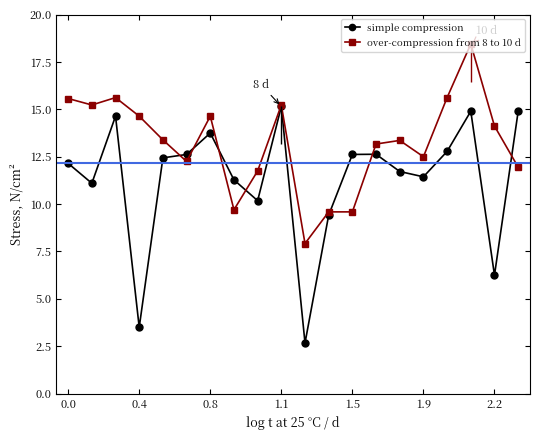

The value of simple compression at 0.0 is 12.2. True or false?

True